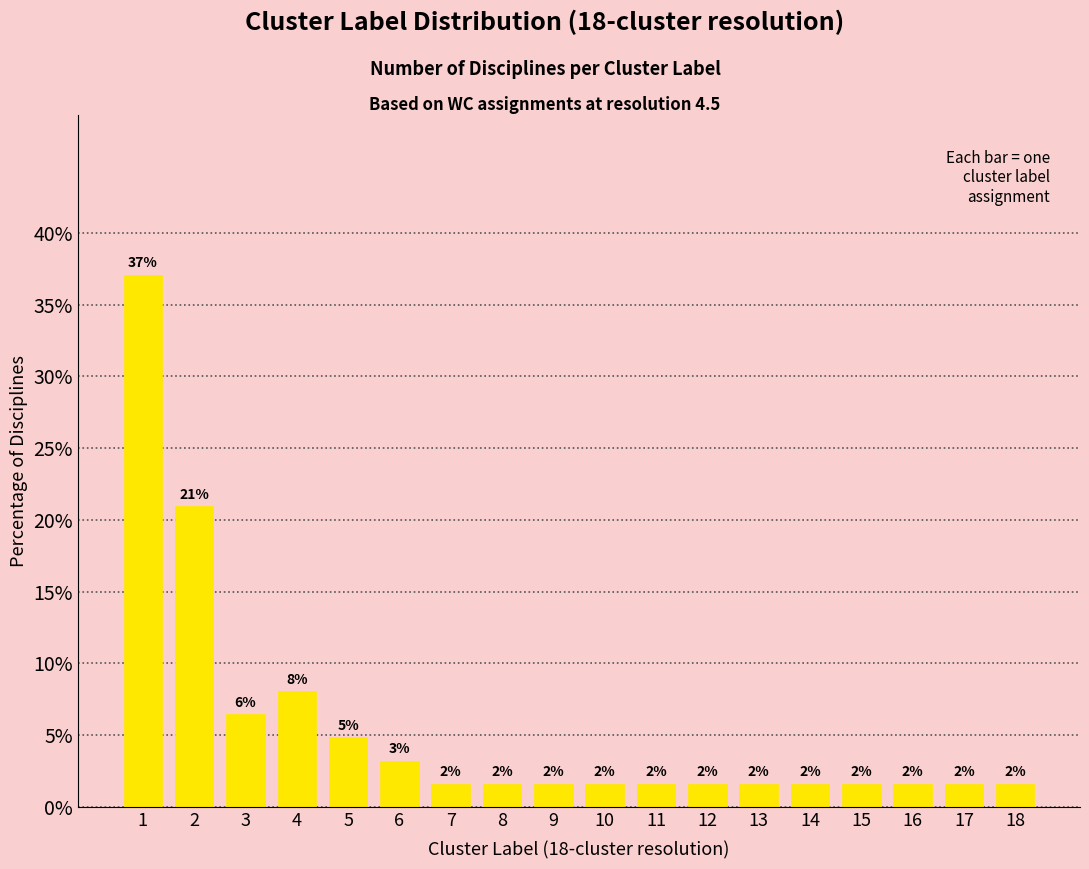

How many bars are there in total?

18